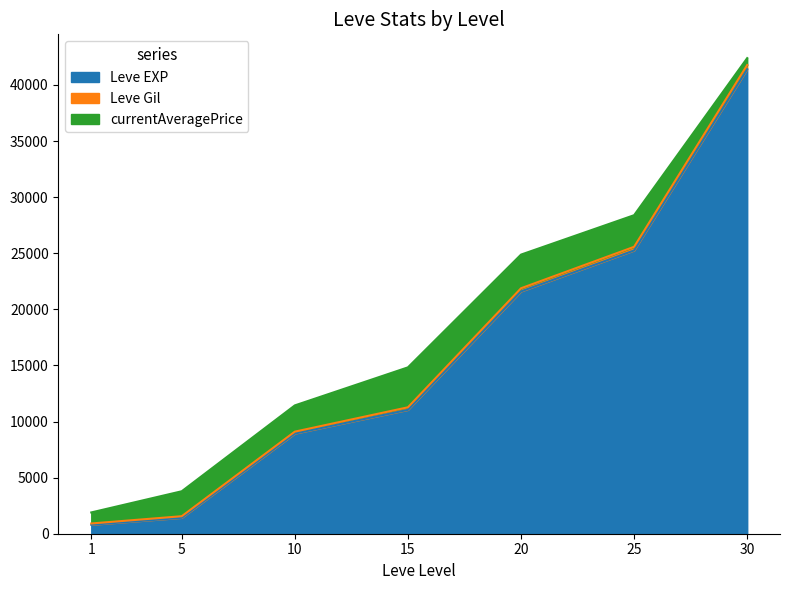

True or false: Leve Gil and Leve EXP intersect in this chart.

False